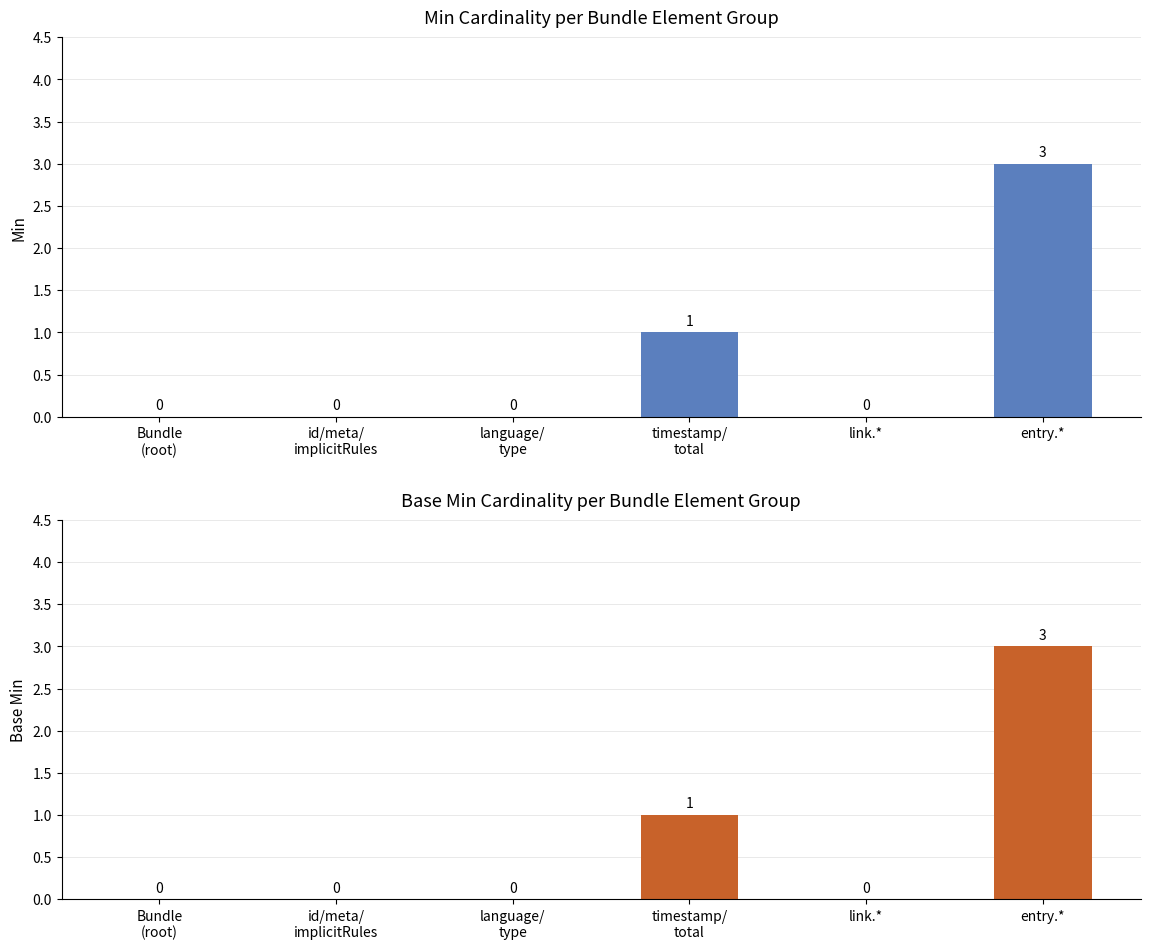

True or false: Min has a value of 0 at id/meta/
implicitRules.

True